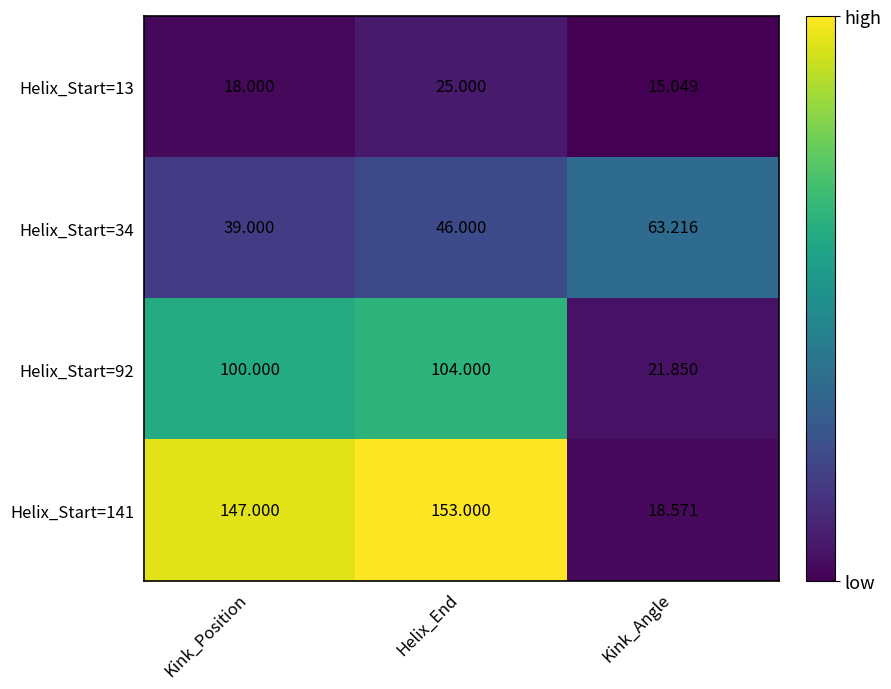

At which category is the sum across all series the highest?

Helix_End